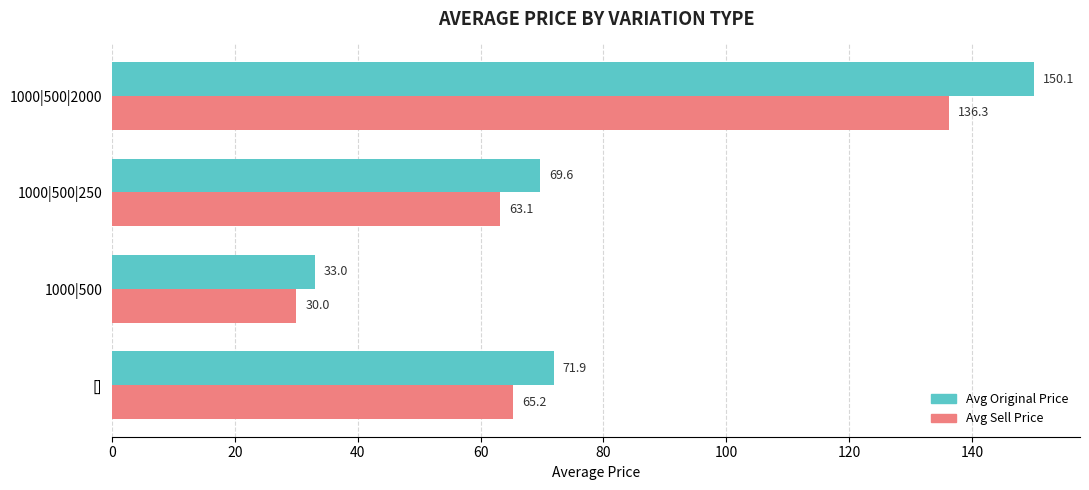

What is the lowest value of the Avg Original Price series?

33.0